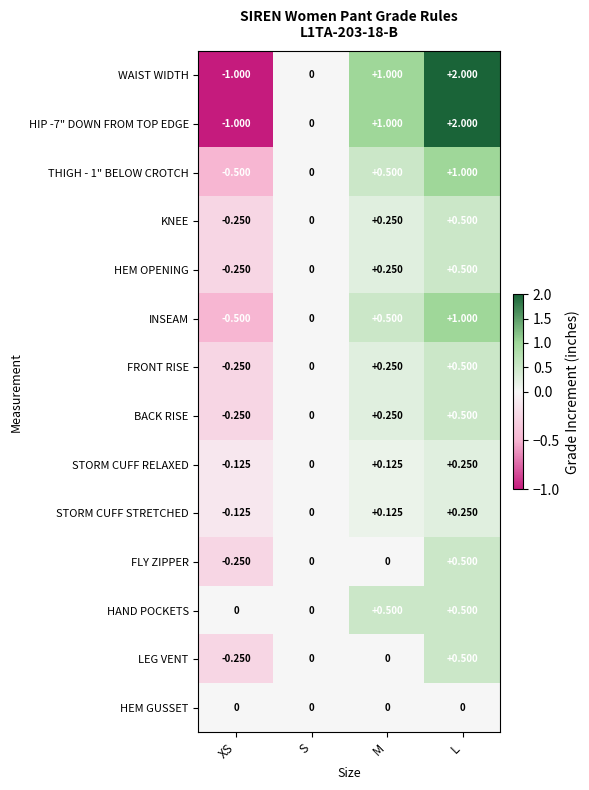

Is the value of LEG VENT at XS greater than the value of INSEAM at L?

No